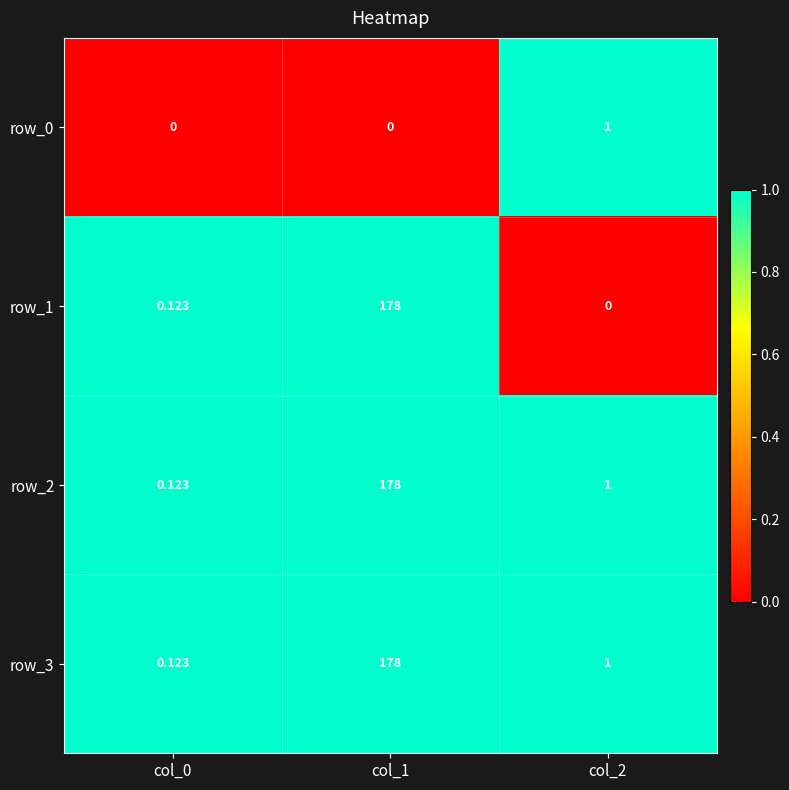

Between col_1 and col_2, which series saw the biggest shift?

row_1